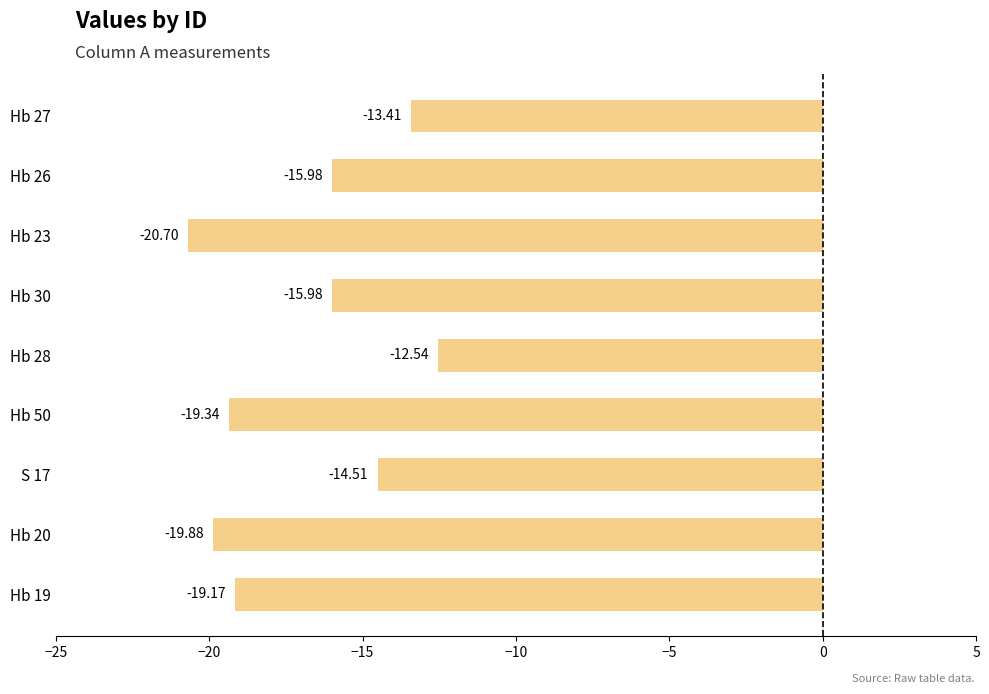

What is the difference between the second highest and minimum values?

7.3